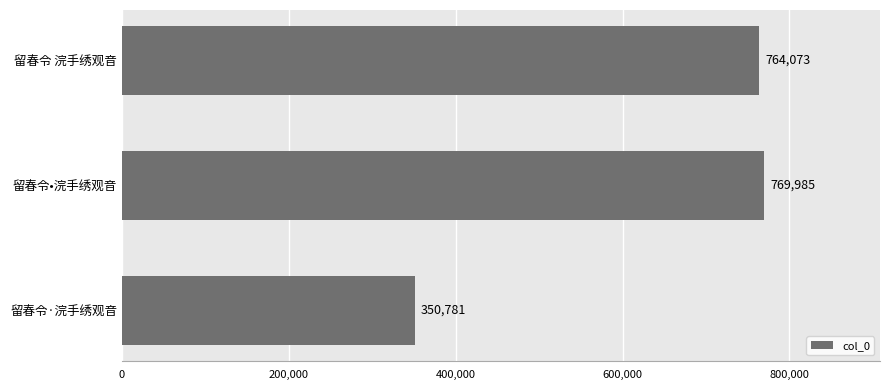

What is the sum of the values at 留春令·浣手绣观音 and 留春令•浣手绣观音?

1120766